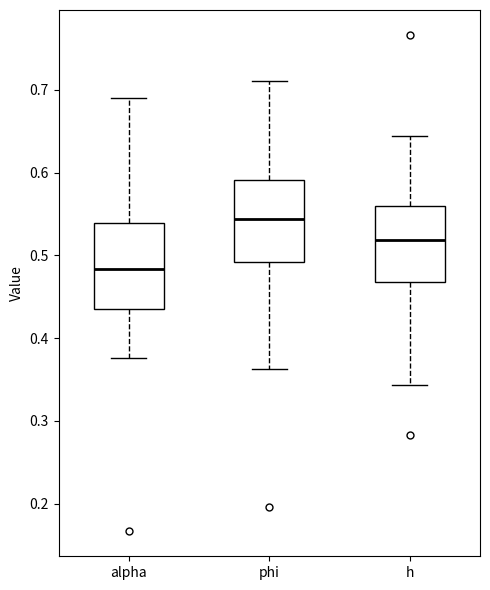

Where does the median line of the box for phi sit on the y-axis? The values are not printed on the chart, so give them approximately, as read against the axis.

0.54